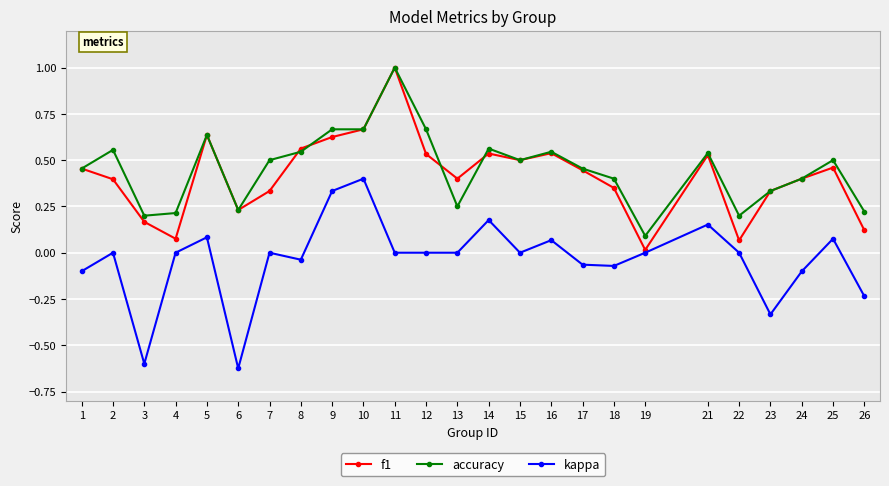

At how many categories does at least one series exceed 0?

25